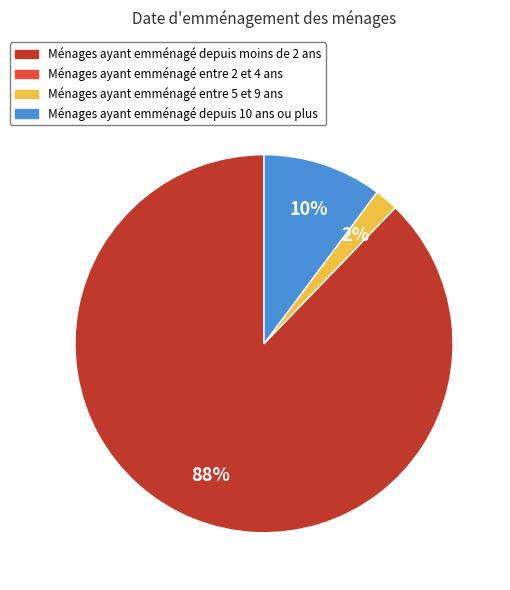

To the nearest percent, what is the average slice percentage?

33%